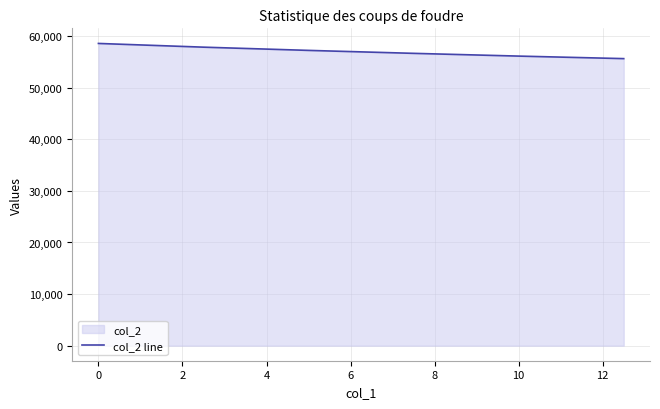

How many distinct data groups are displayed?

1